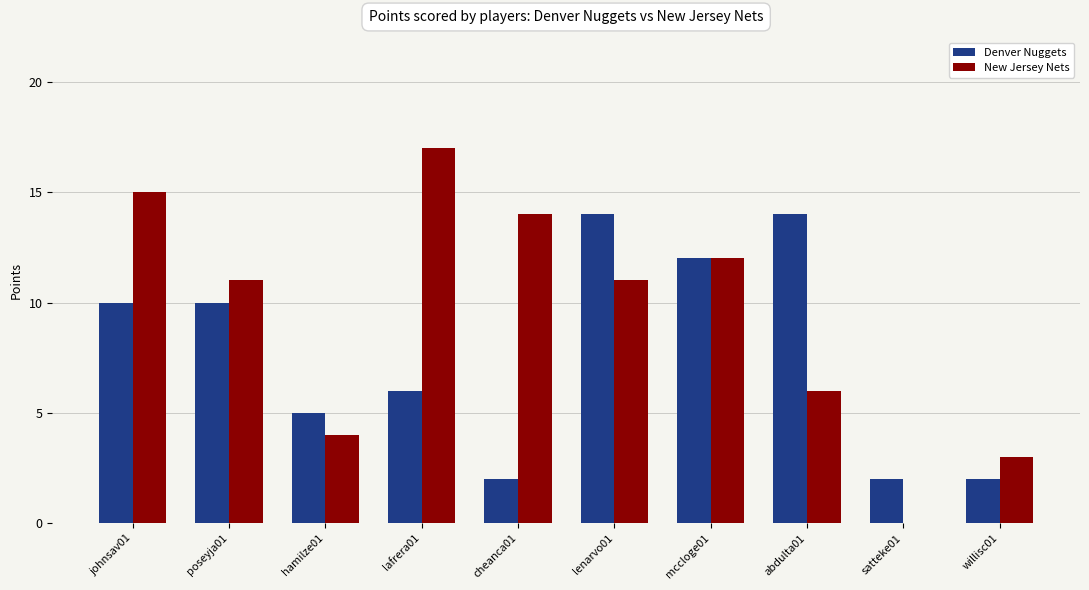

What is the spread (max minus min) of values at willisc01?

1